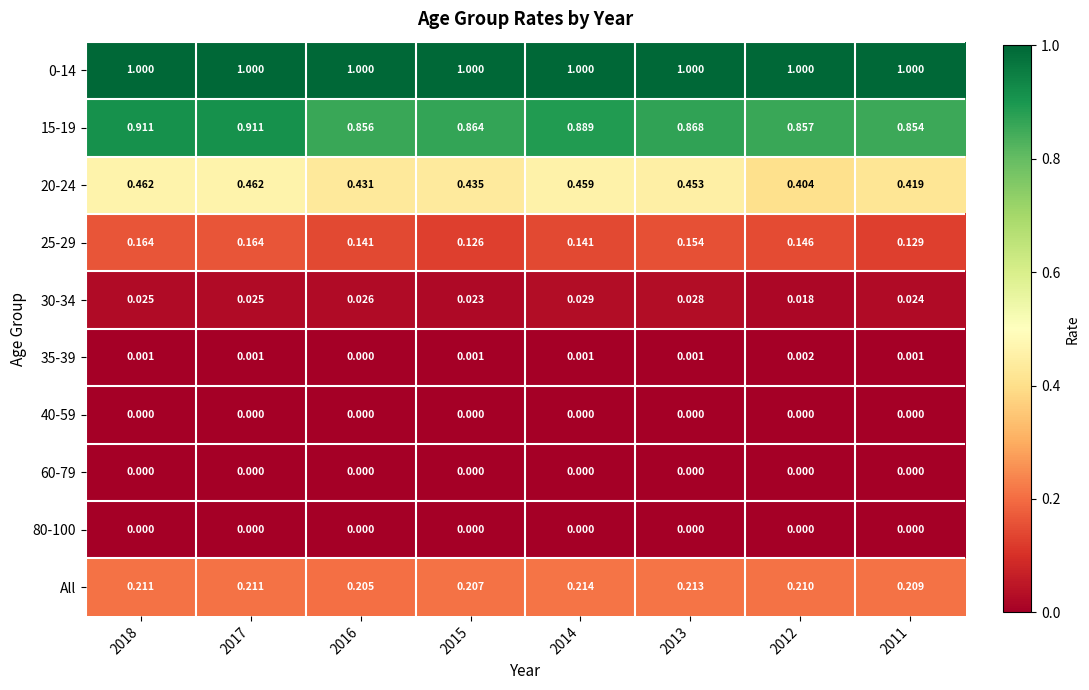

Which series has the largest range (max minus min)?

20-24